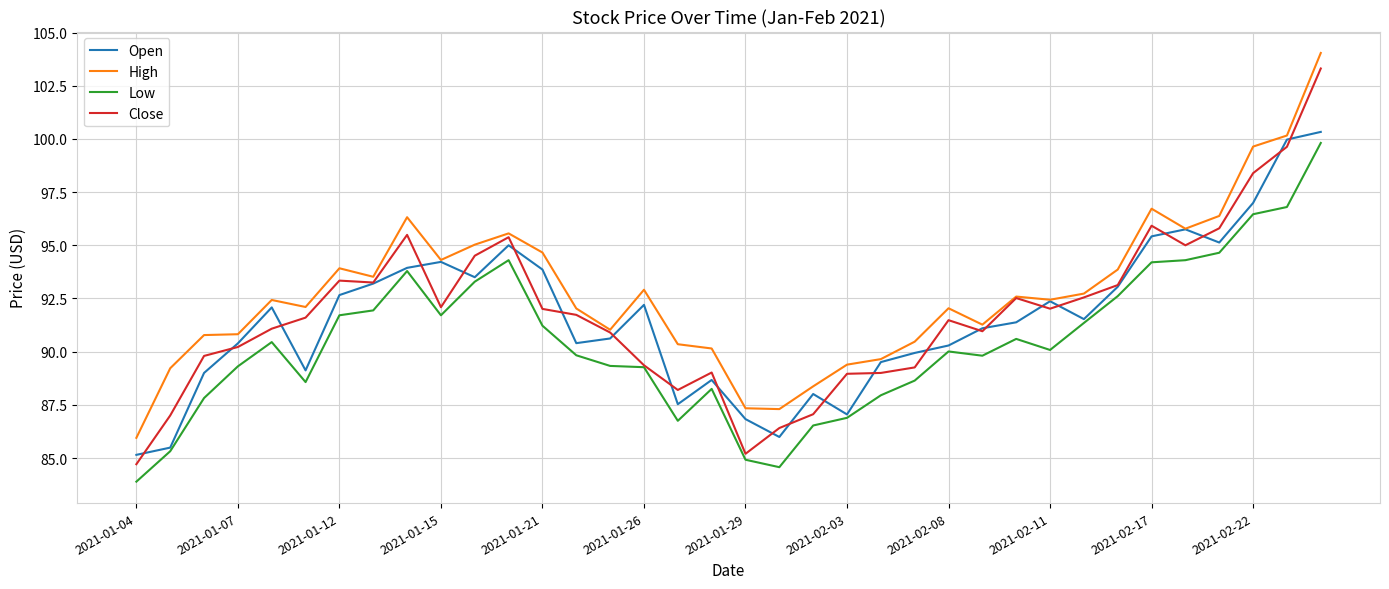

What is the average value of the High series?

92.8